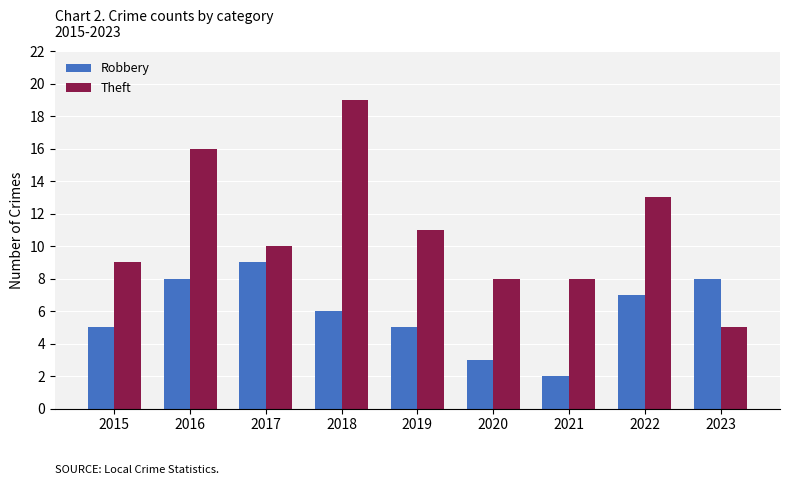

Is it true that Theft equals 19 at 2018?

True